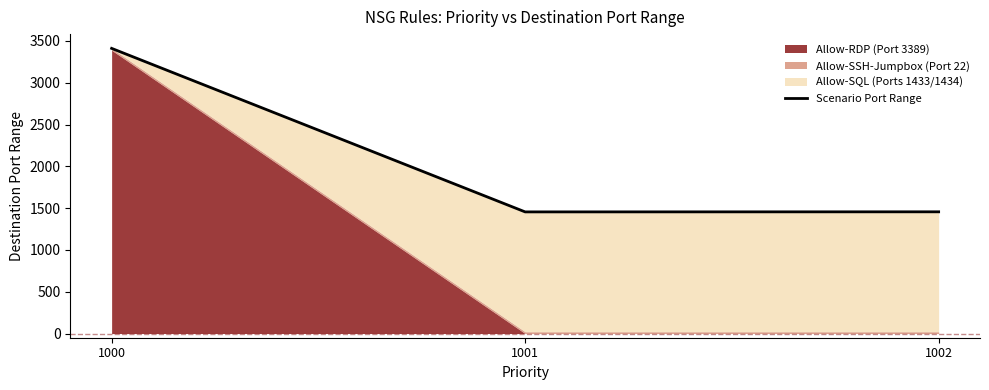

Reading right to left, what are all the values shown in this chart?

1456	1455	3411